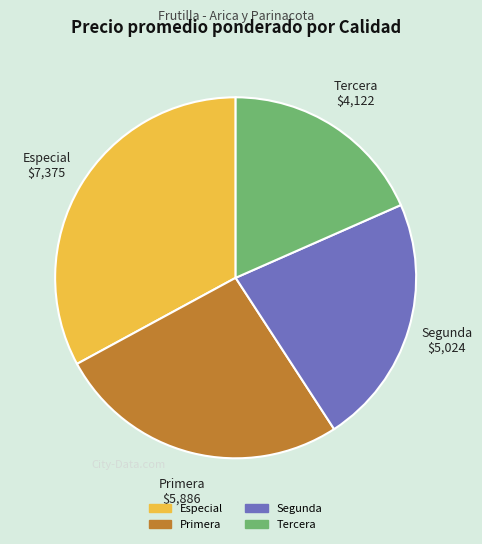

Does any single category account for the majority?

No